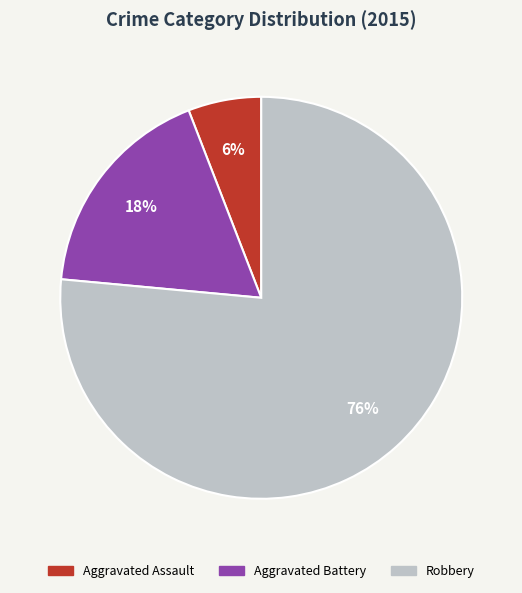

Which category has the smallest portion of the pie?

Aggravated Assault